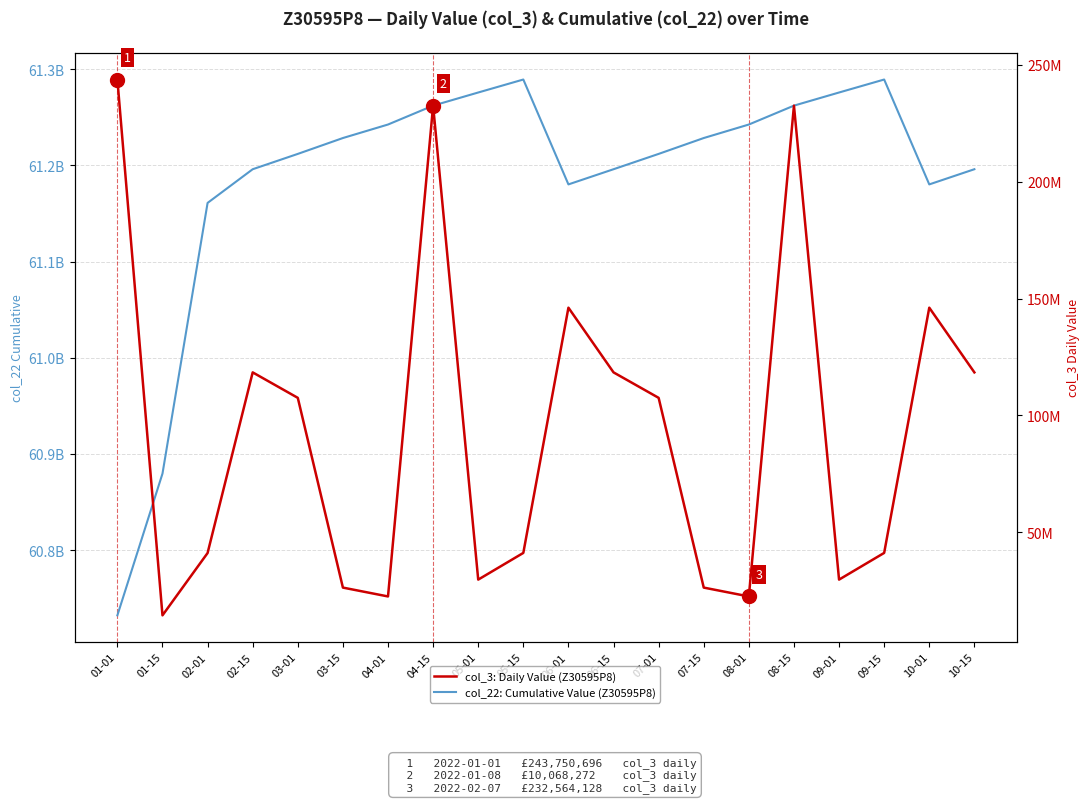

Which series has the widest spread of values?

col_22: Cumulative Value (Z30595P8)